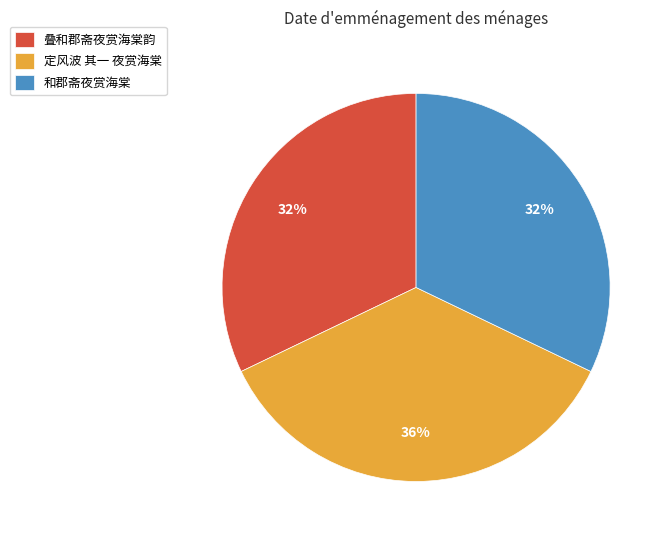

What is the largest slice in the pie chart?

定风波 其一 夜赏海棠